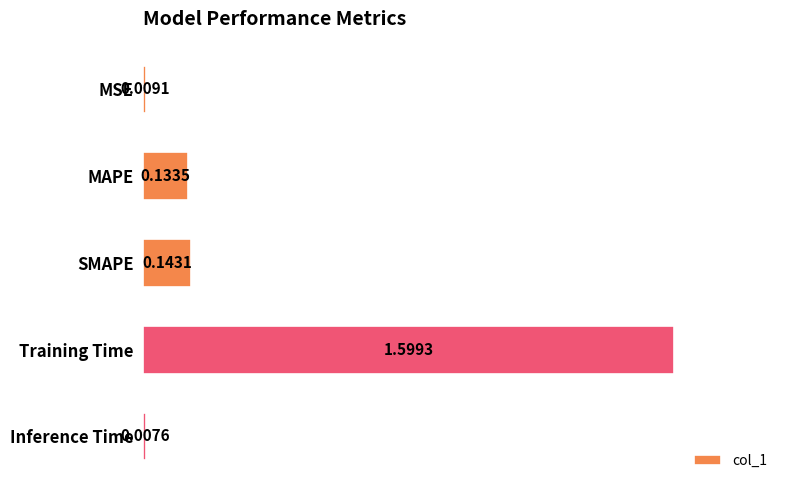

At which category does the chart reach its minimum across all series?

Inference Time